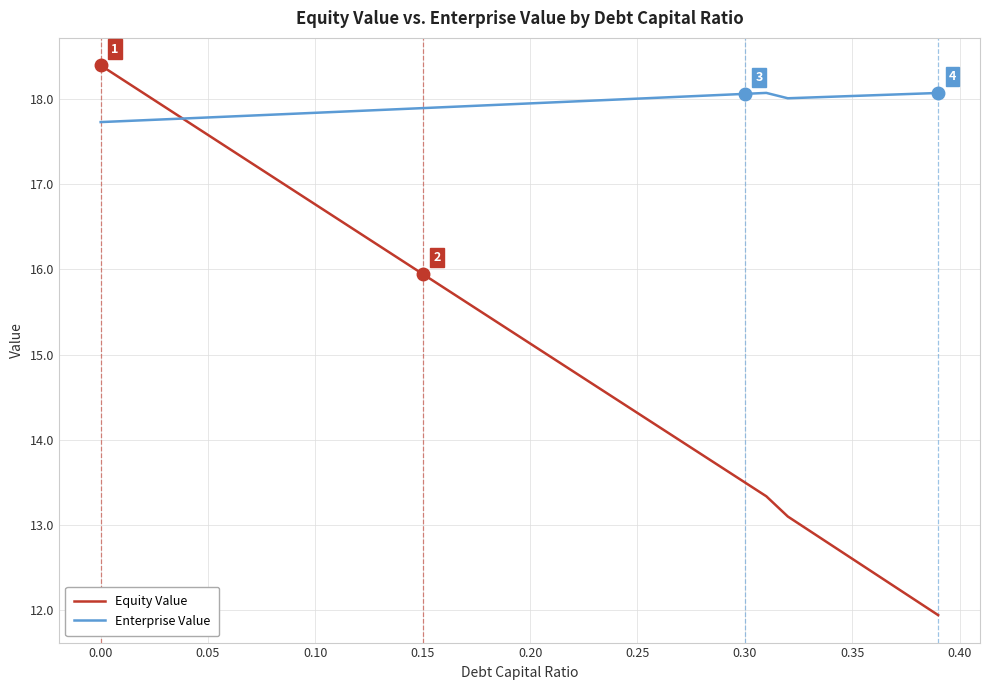

What is the lowest value of the Enterprise Value series?

17.7